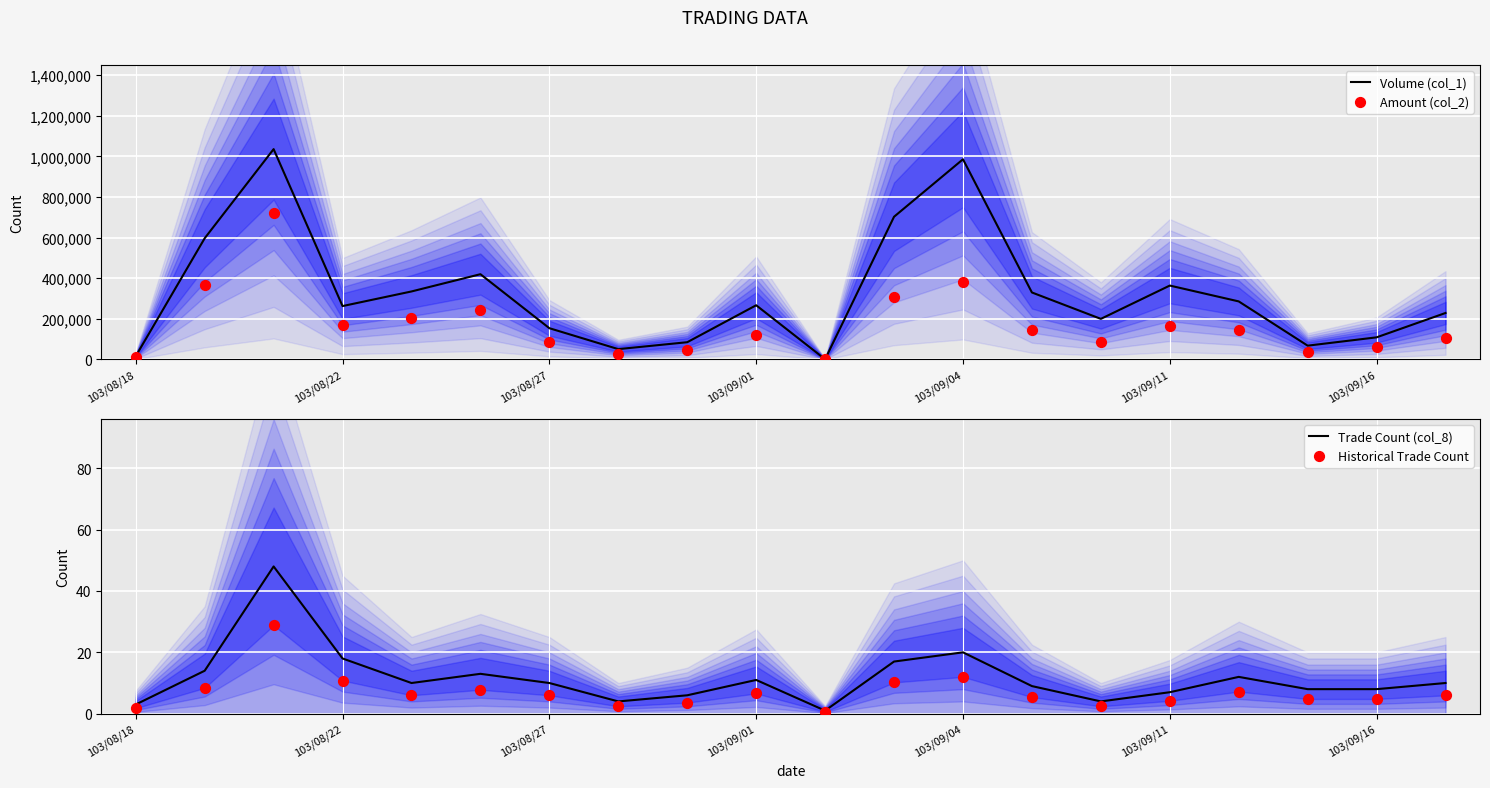

The value of Volume (col_1) at 103/09/01 is 267000. True or false?

True